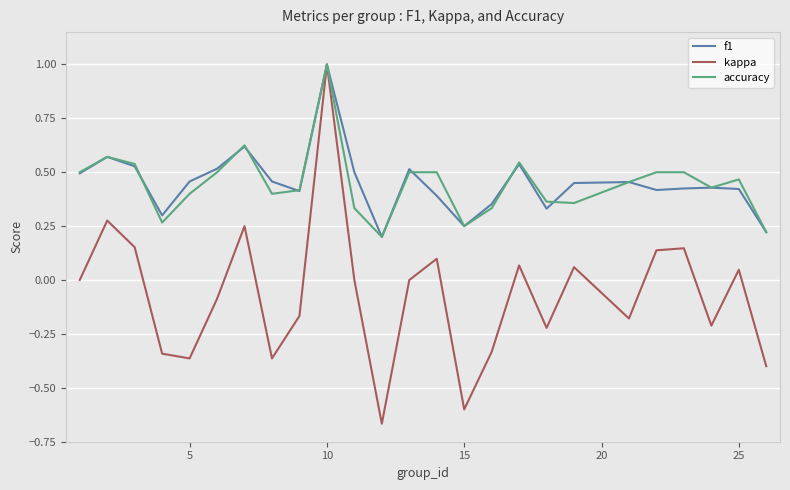

How many lines are shown in the chart?

3